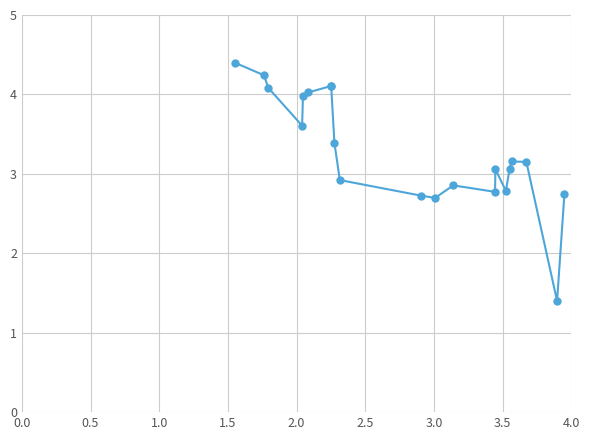

What position from the left is 3.5?

8